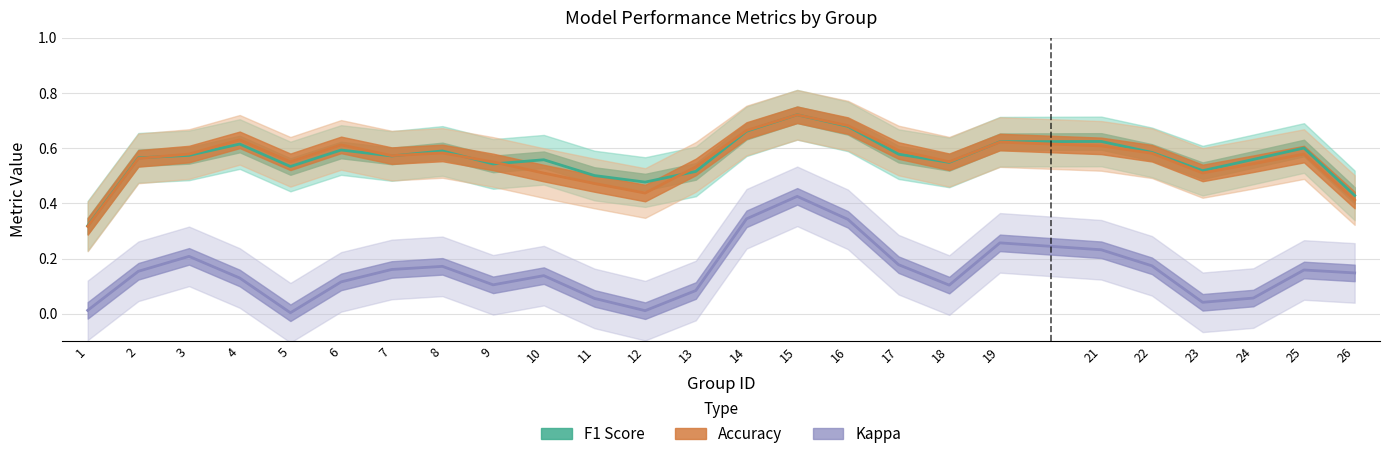

In f1, how many points are lower than both neighbors (excluding endpoints)?

7